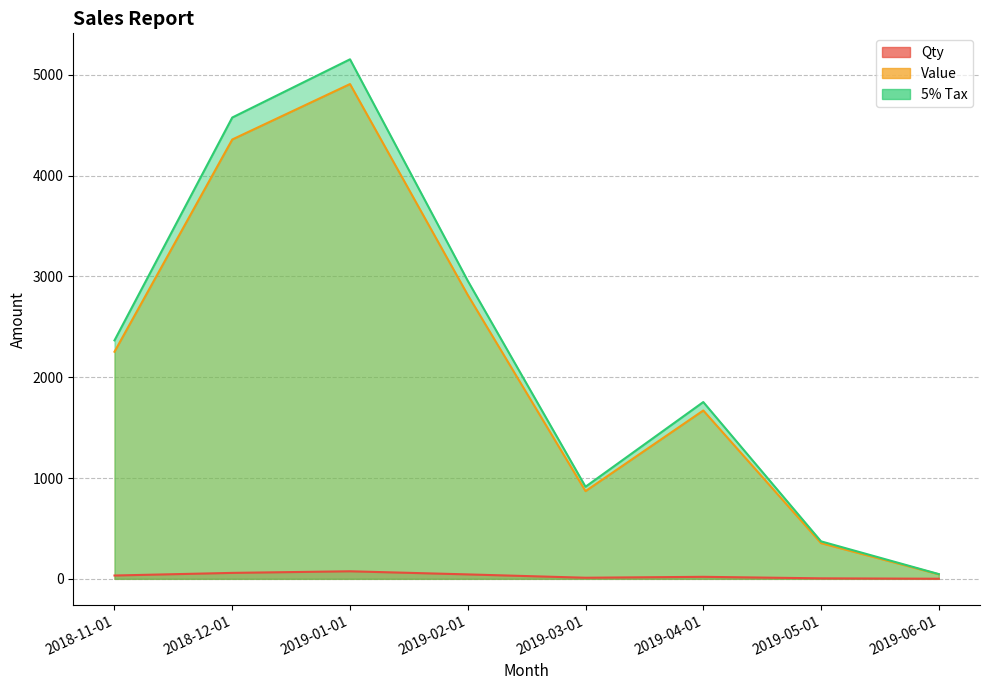

What is the difference between the maximum and minimum values in the Value series?

4864.3